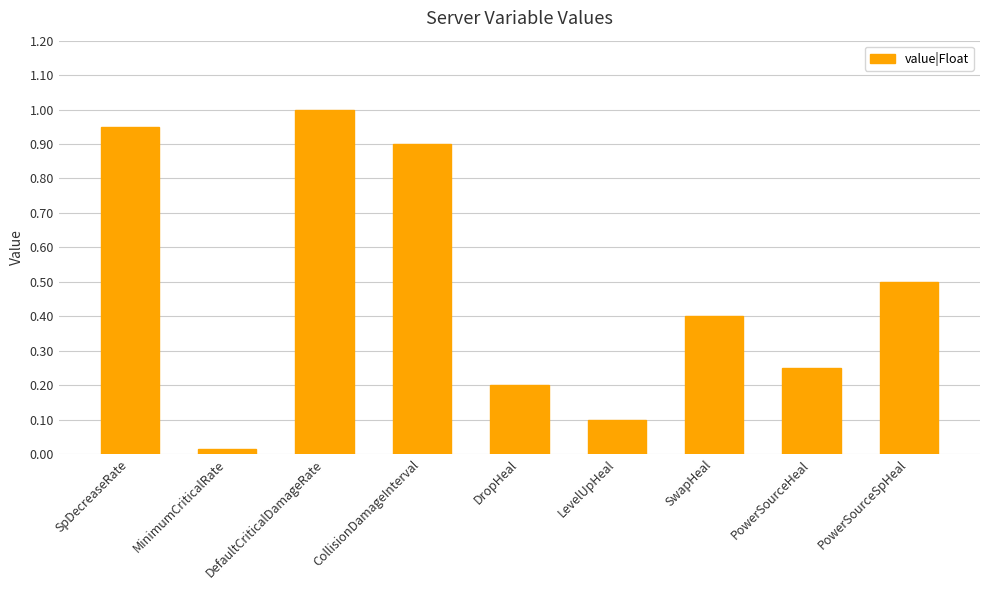

What position from the left is PowerSourceSpHeal?

9